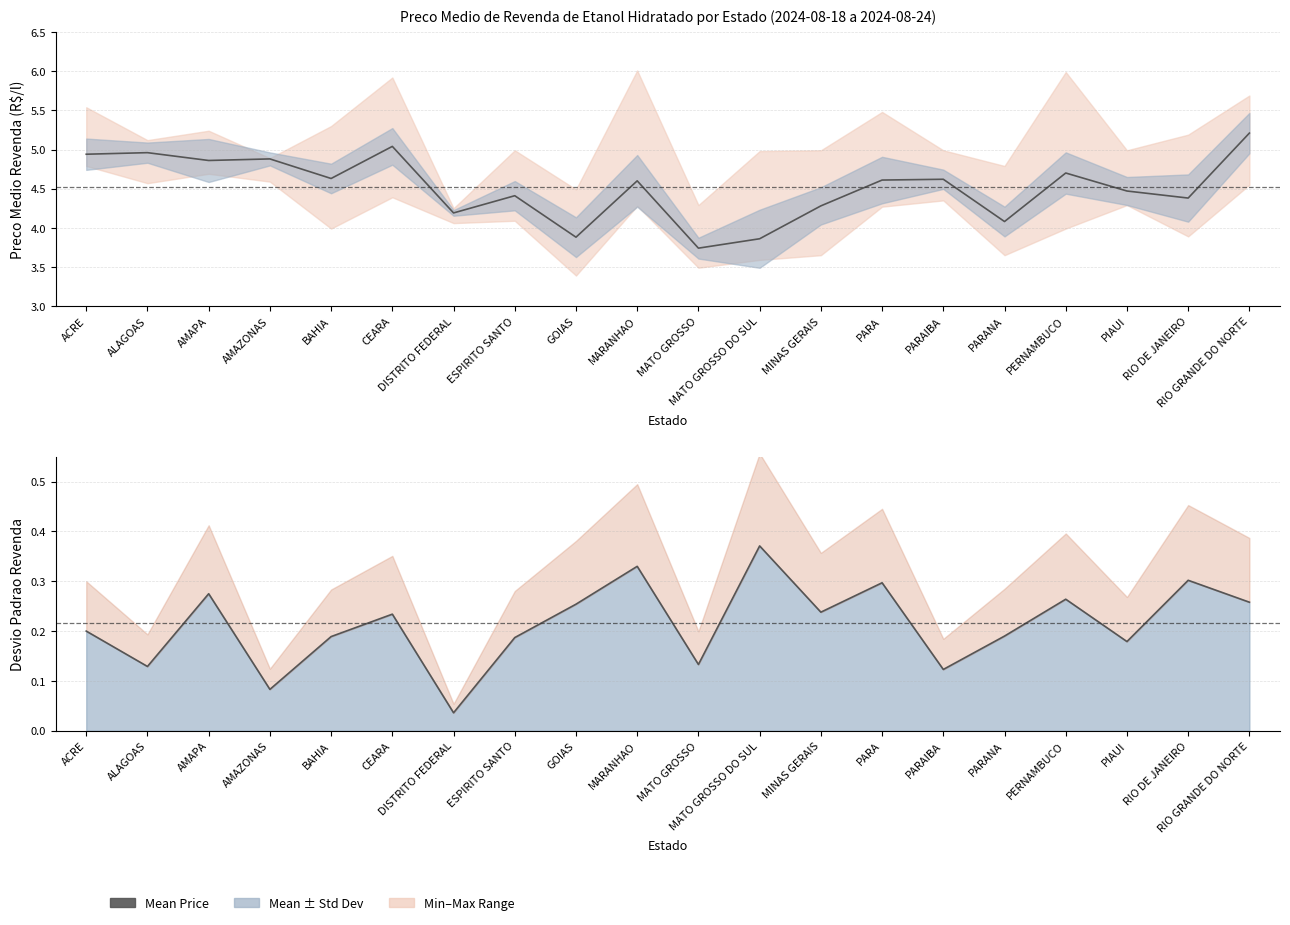

At which category is the sum across all series the highest?

RIO GRANDE DO NORTE